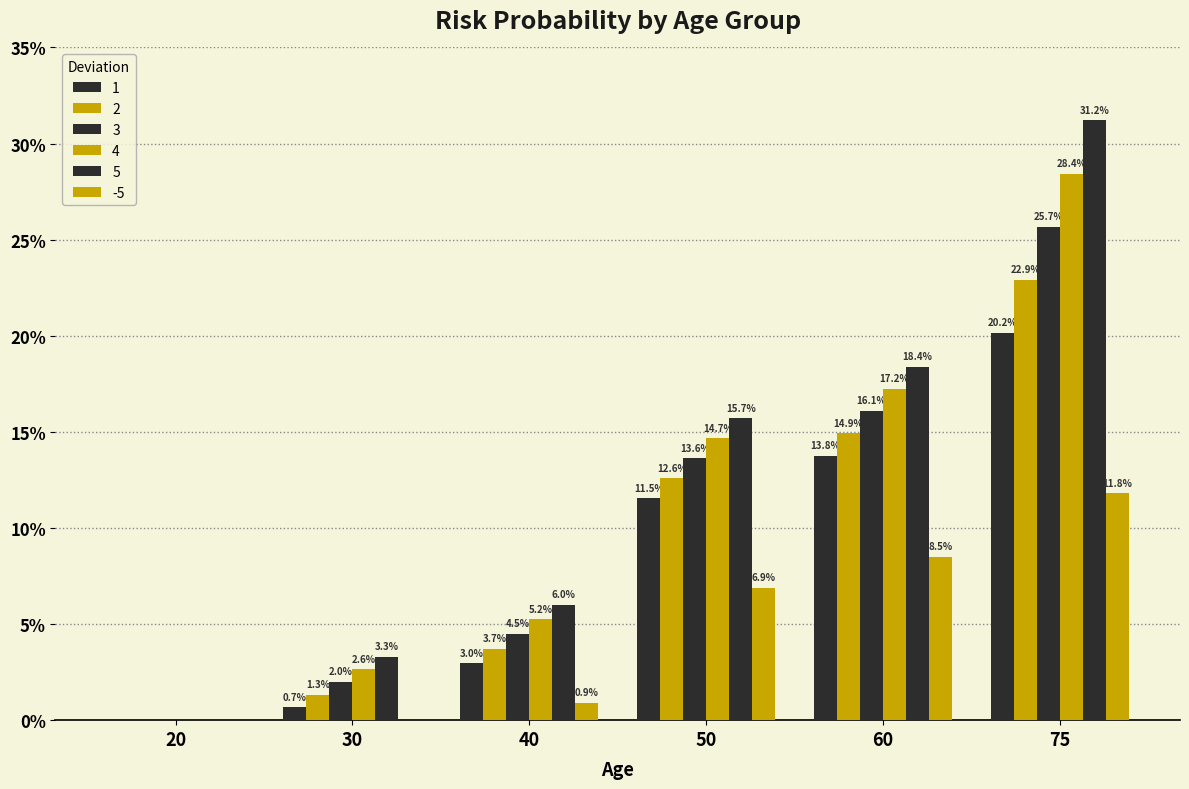

Is the value of 2 at 50 greater than the value of 3 at 20?

Yes